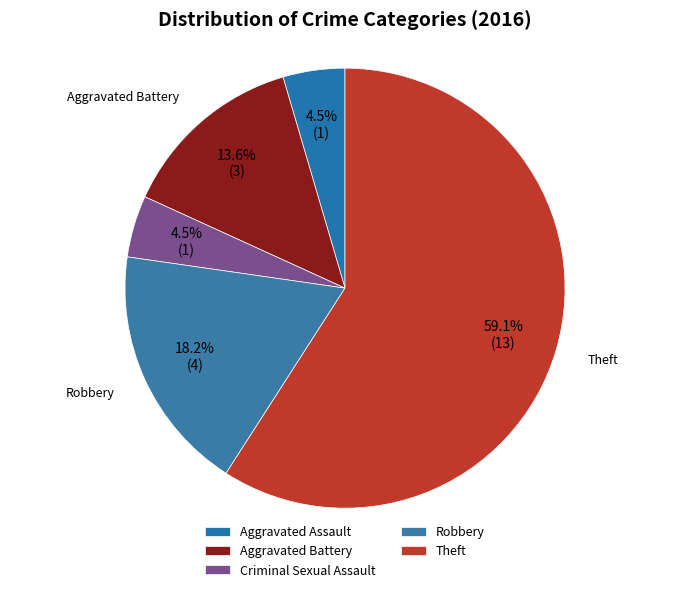

To the nearest percent, what is the combined percentage of Criminal Sexual Assault and Robbery?

23%